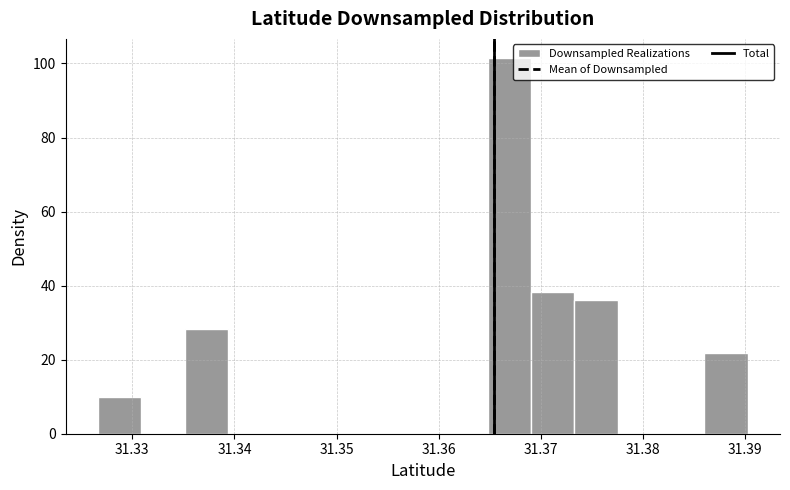

Over which range of the x-axis is the bar tallest?

31.365 to 31.369